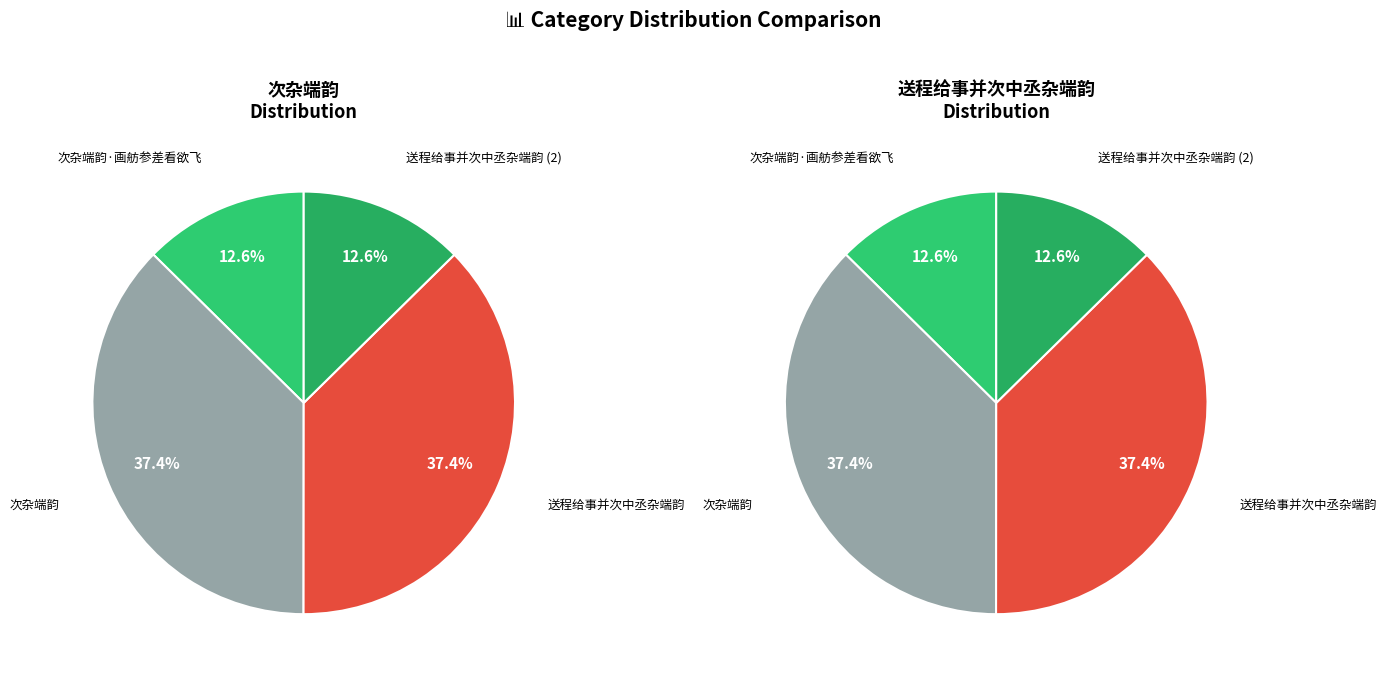

Count the number of slices in the pie.

4